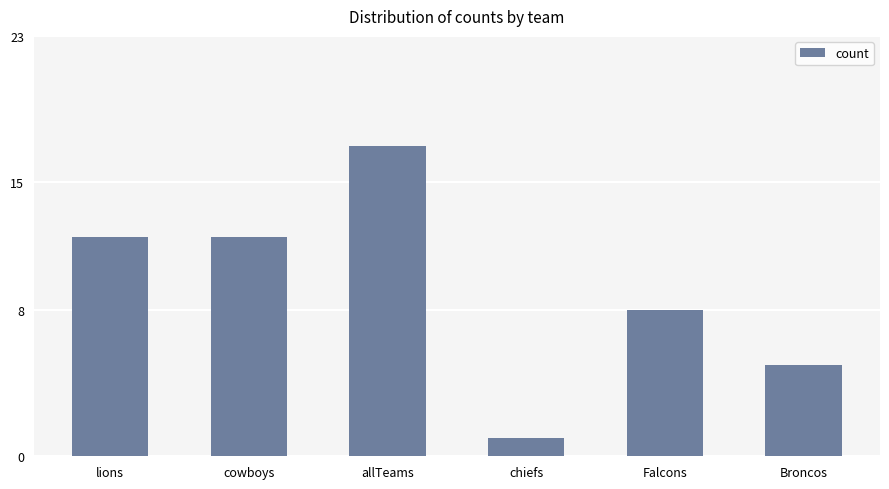

Where is the data nearest to the value 9?

Falcons